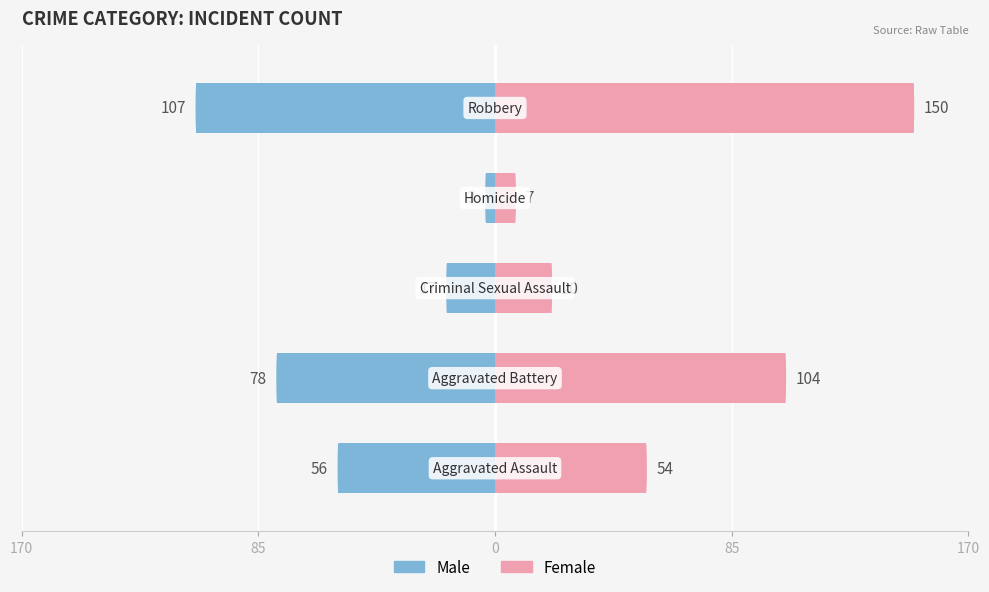

What is the average value of the Female series?

67